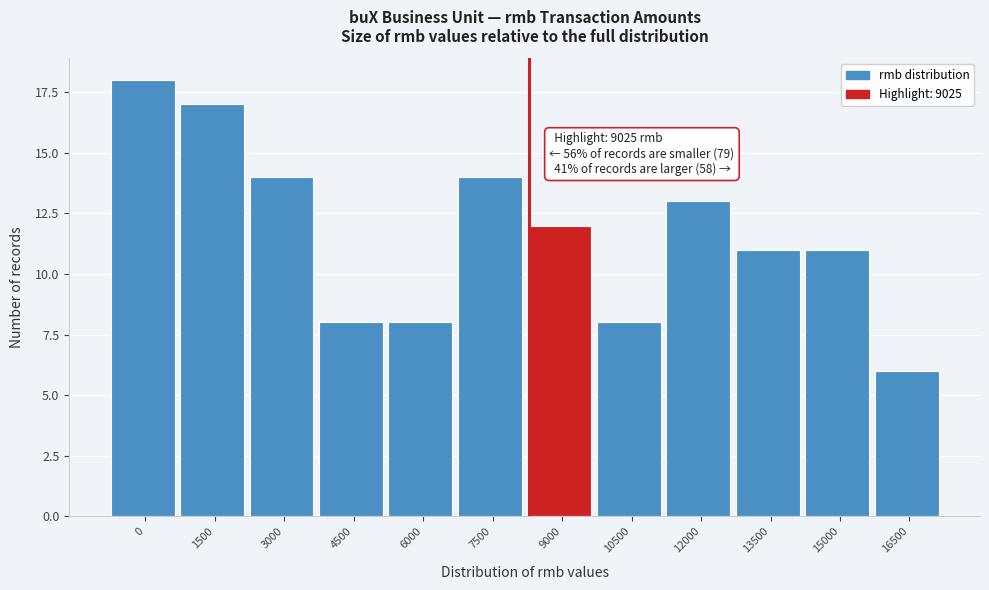

Reading right to left, transcribe all the data shown in this chart.

6	11	11	13	8	12	14	8	8	14	17	18